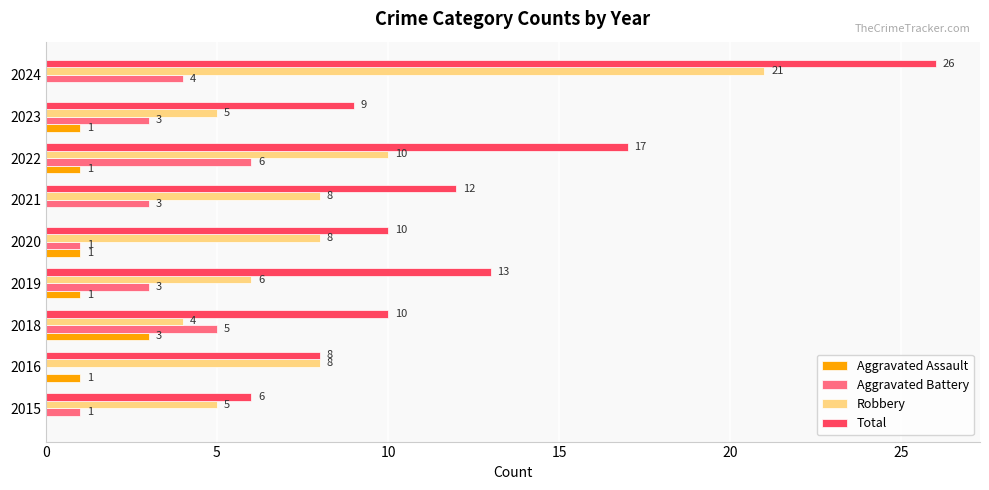

True or false: Aggravated Battery has a value of 1 at 2020.

True